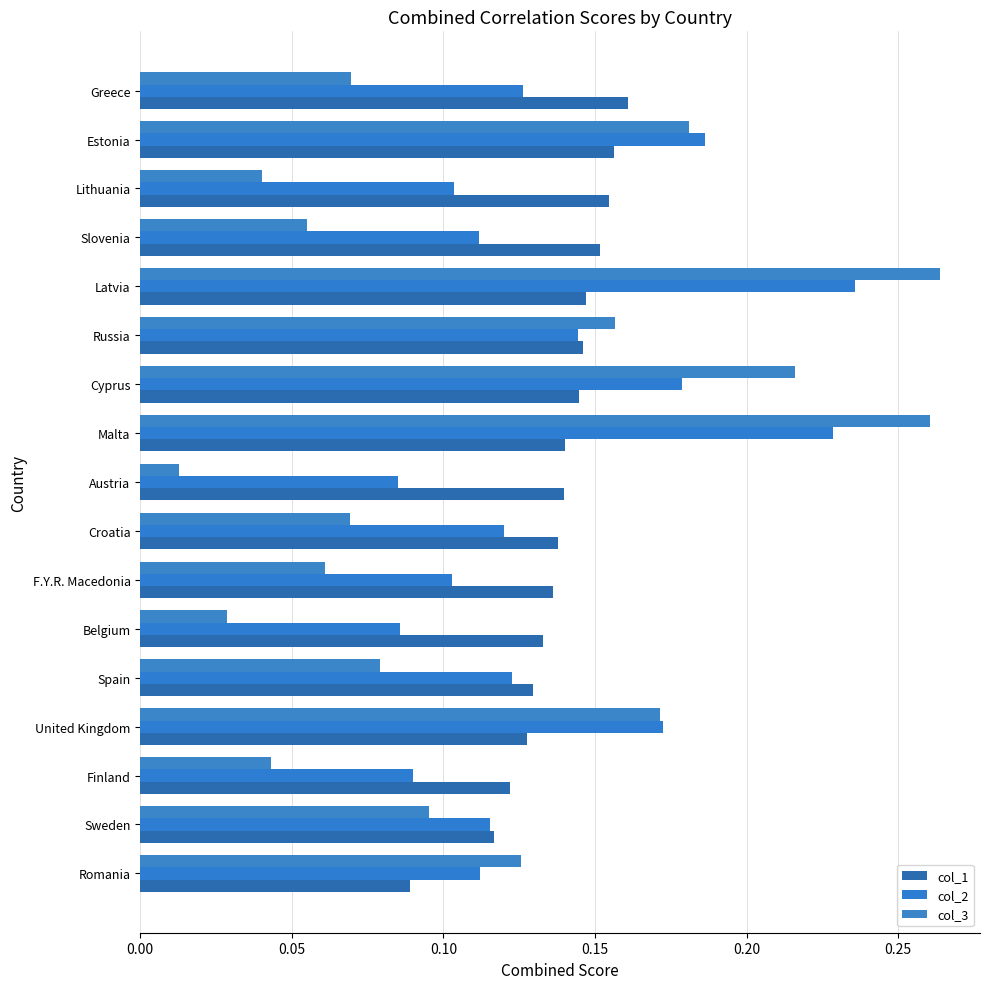

How many distinct data groups are displayed?

3